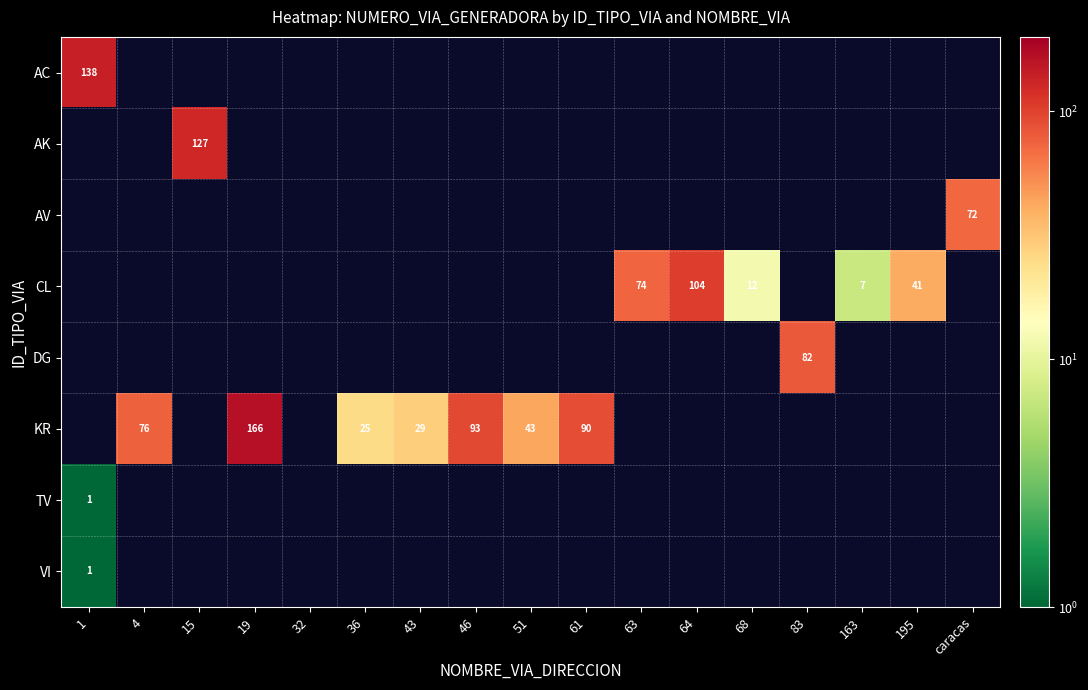

Is it true that KR equals 16 at 51?

False